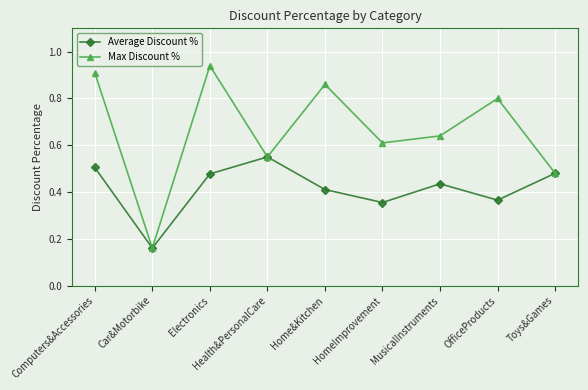

What is the difference between the Average Discount % values at Electronics and Health&PersonalCare?

0.1